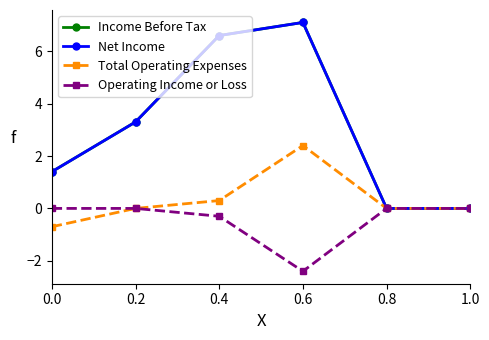

What is the label of the 4th point from the right?

0.4